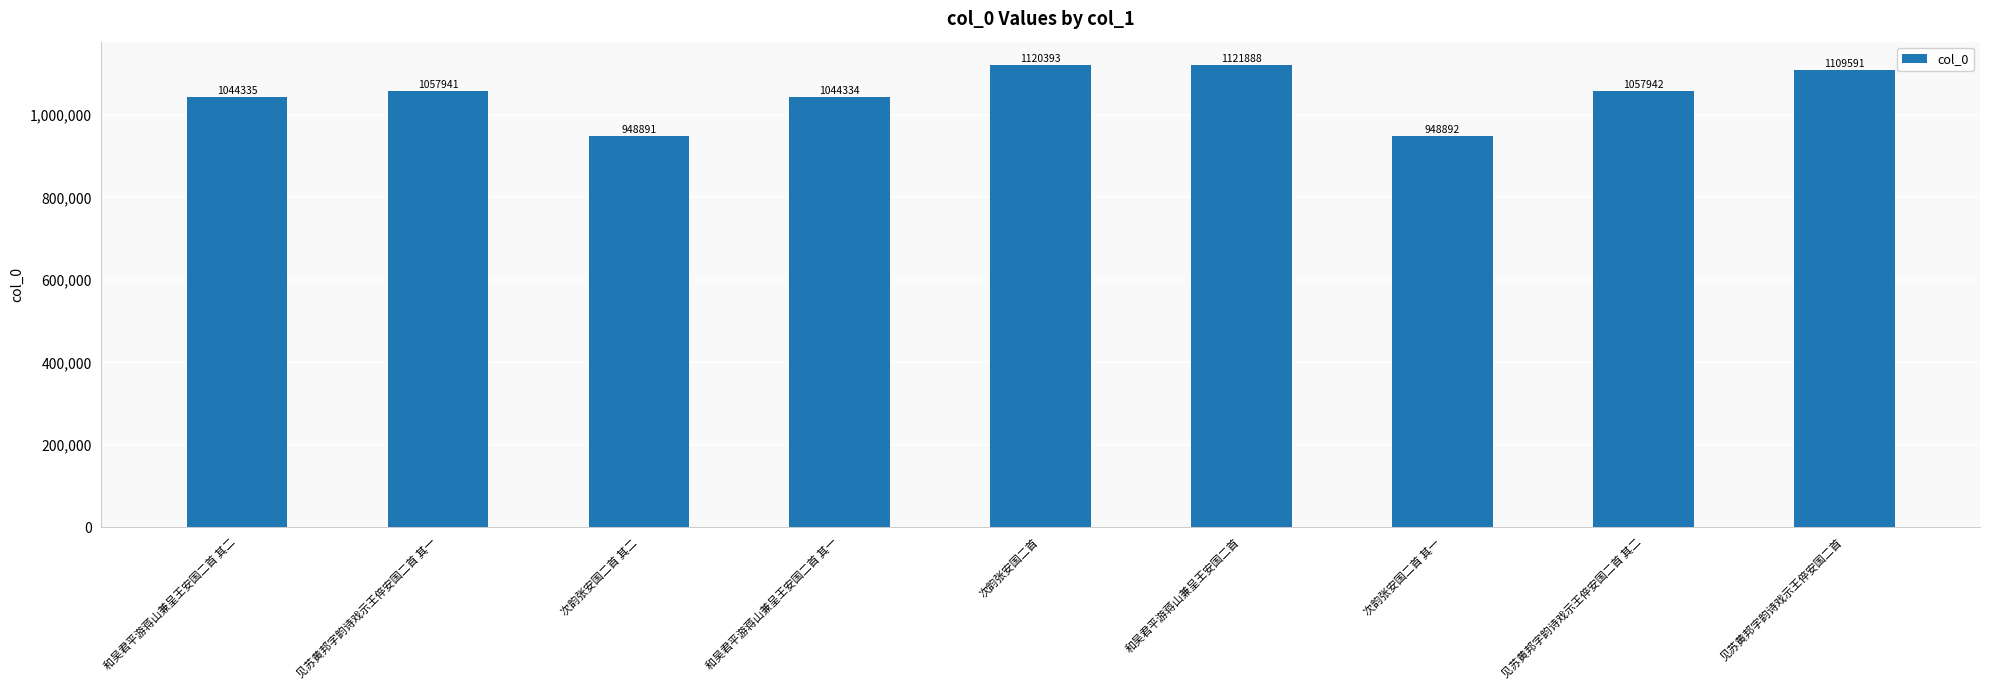

At which category does the chart reach its minimum across all series?

次韵张安国二首 其二